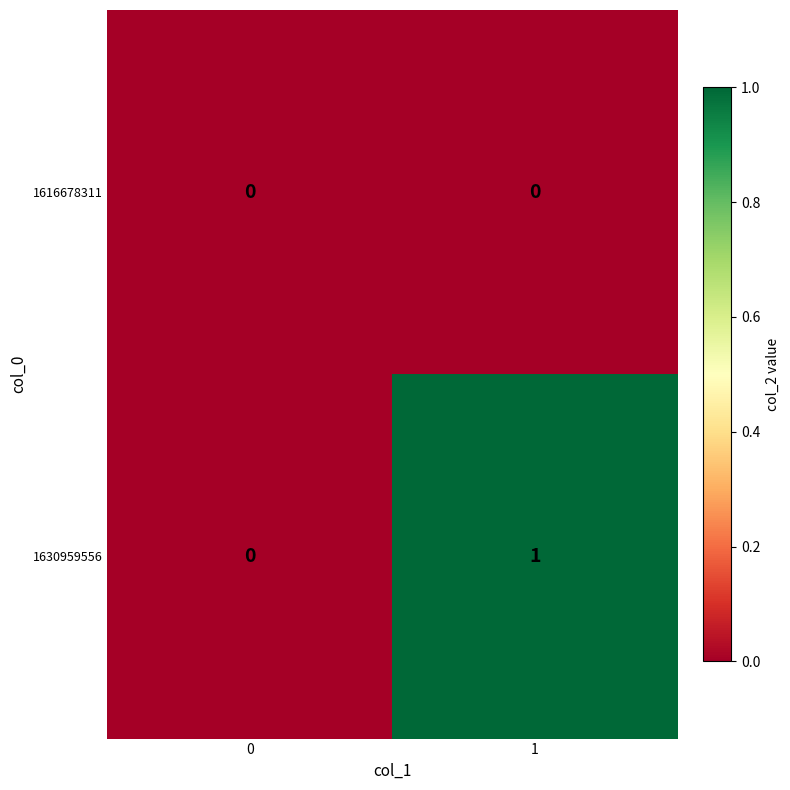

Which series has the largest total across all categories?

1630959556